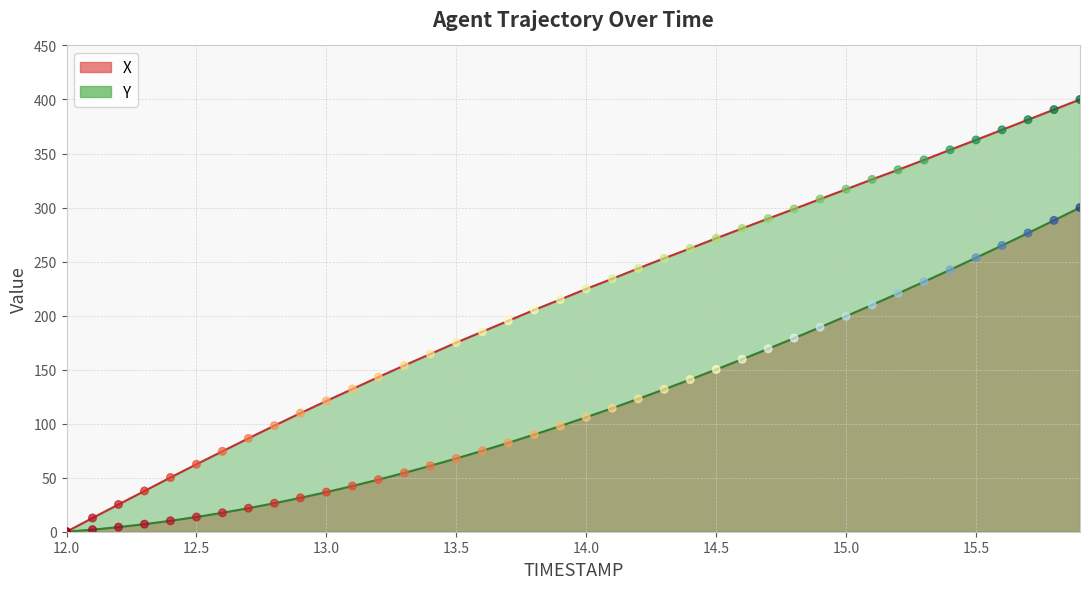

Rank the series by their maximum value, from lowest to highest.

X, Y